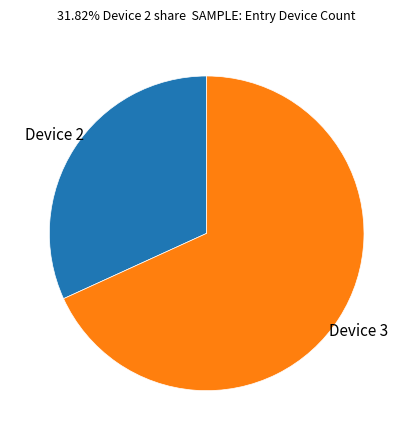

What is the smallest slice in the pie chart?

Device 2